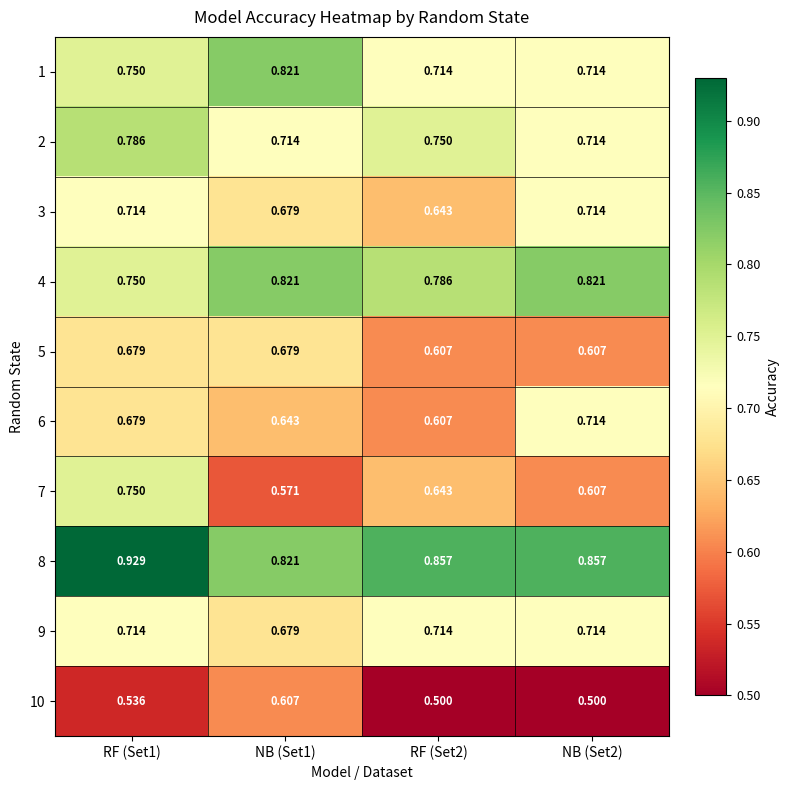

Is the value of 2 at NB (Set1) greater than the value of 6 at RF (Set2)?

Yes